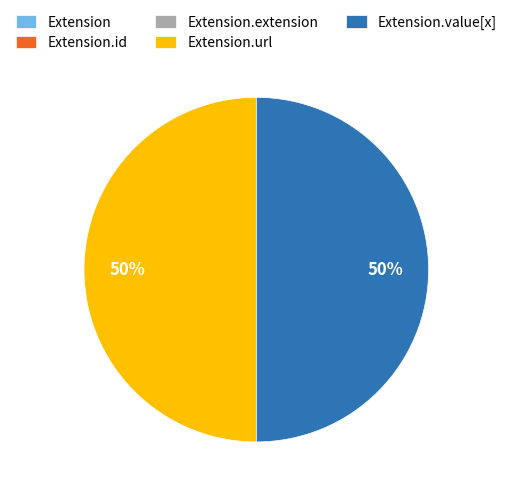

To the nearest percent, what is the average slice percentage?

20%